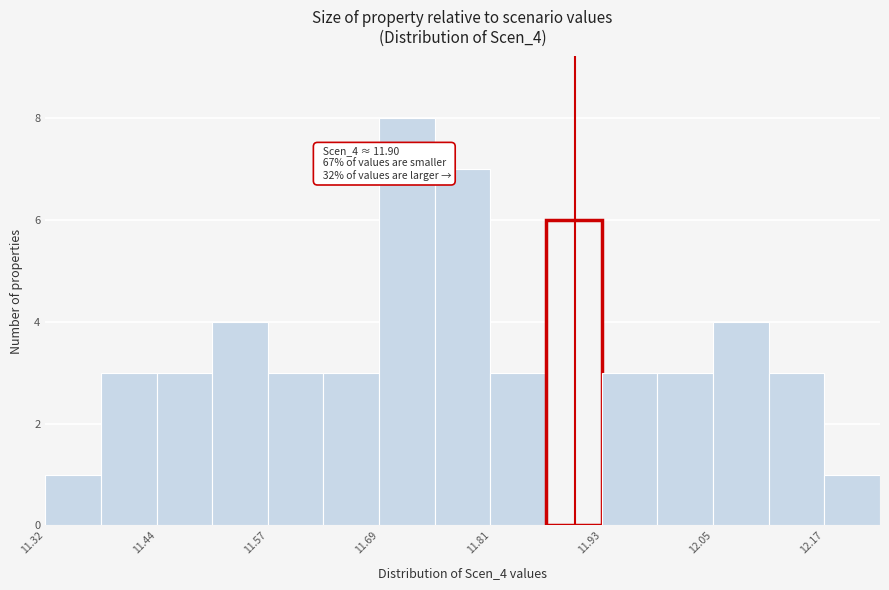

Around what value on the x-axis is the tallest bar? Give the approximate position of its centre, as read against the axis.

11.72